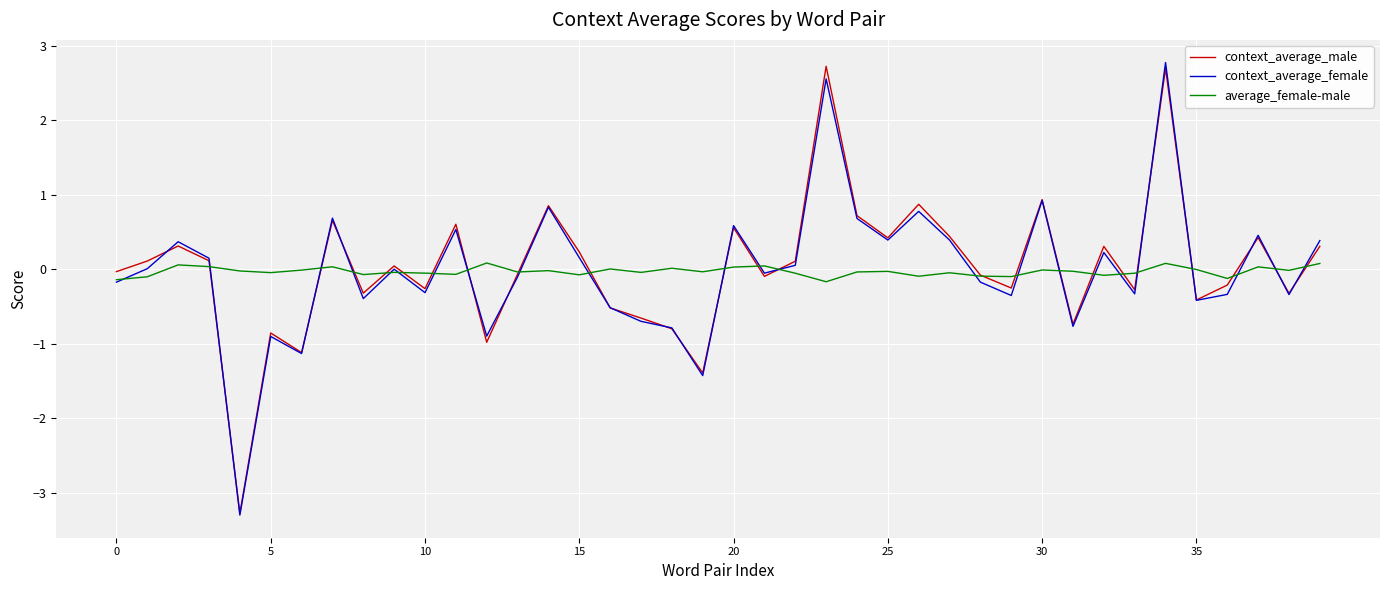

What are all the series names shown in the legend?

context_average_male, context_average_female, average_female-male